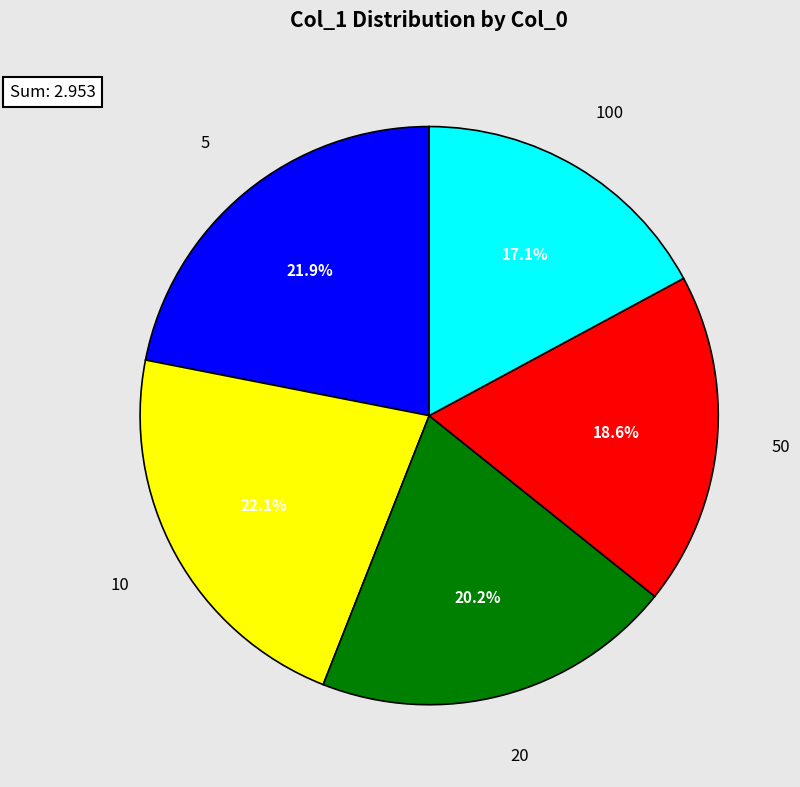

What percentage is the 5 slice, to the nearest percent?

22%